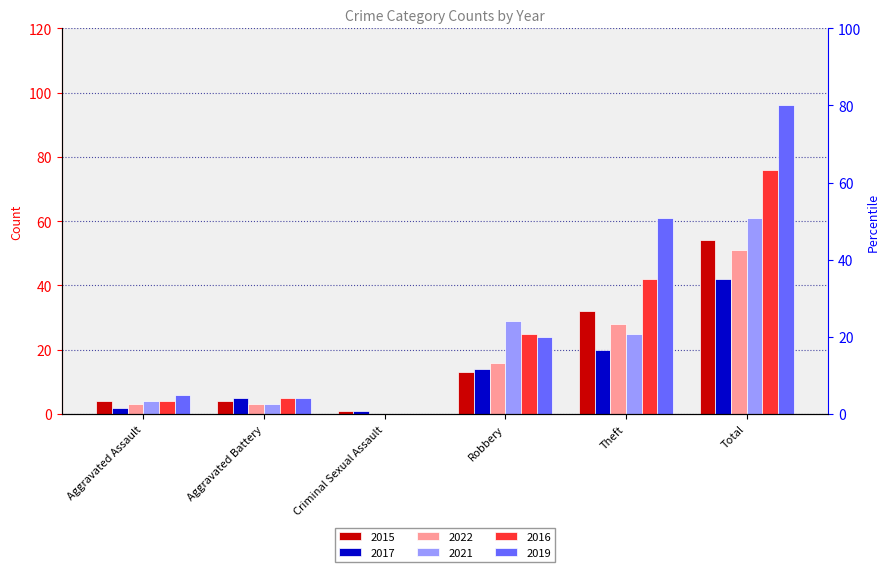

The value of 2022 at Aggravated Battery is 4. True or false?

False